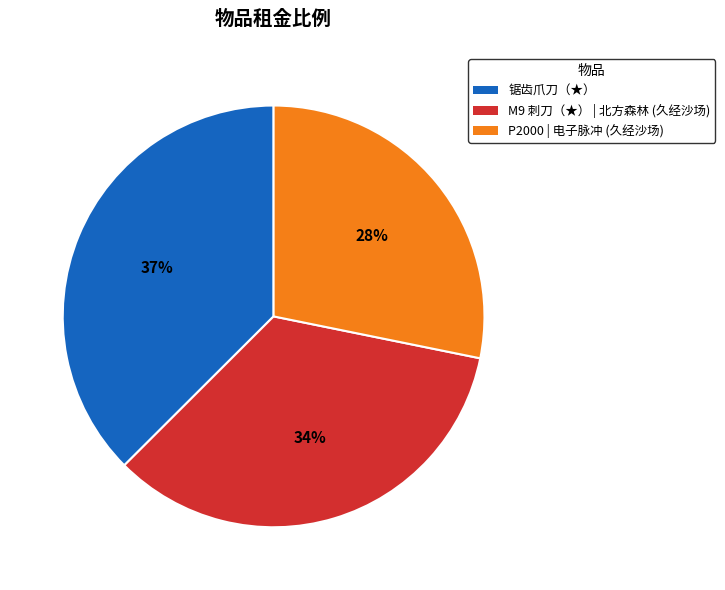

To the nearest percent, what percentage of the pie is M9 刺刀（★） | 北方森林 (久经沙场)?

34%